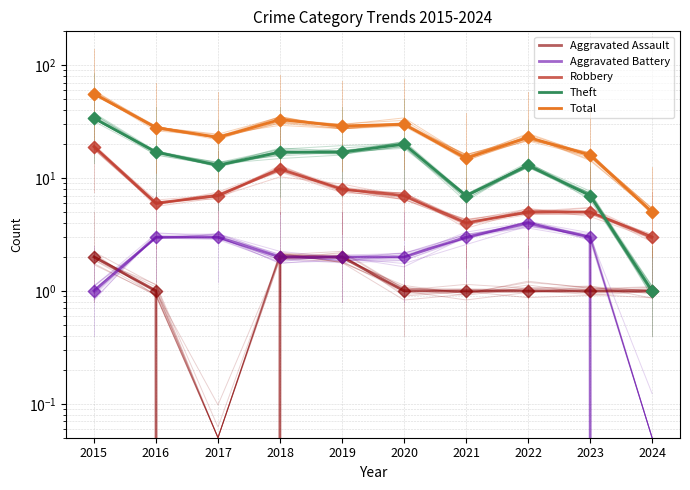

What is the total value across all series at 2016?

55